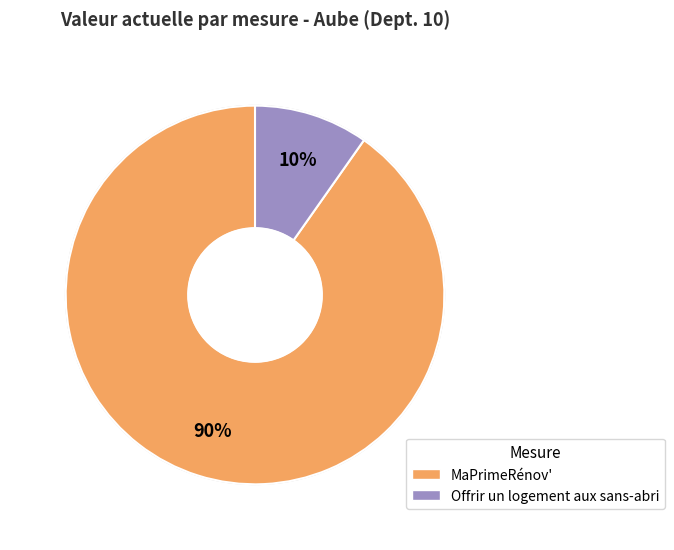

Which category has the biggest portion of the pie?

MaPrimeRénov'